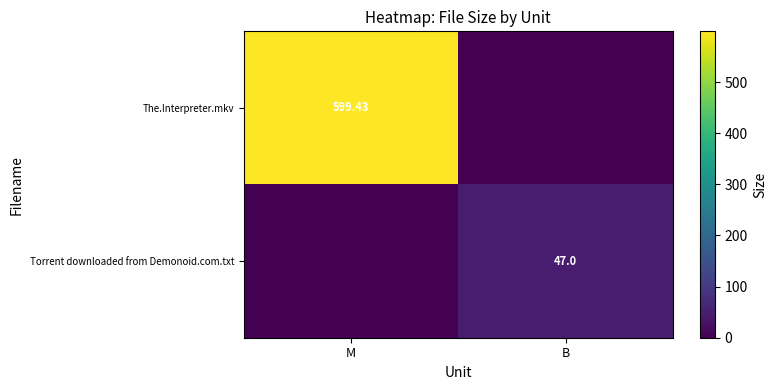

At which category is the sum across all series the highest?

M